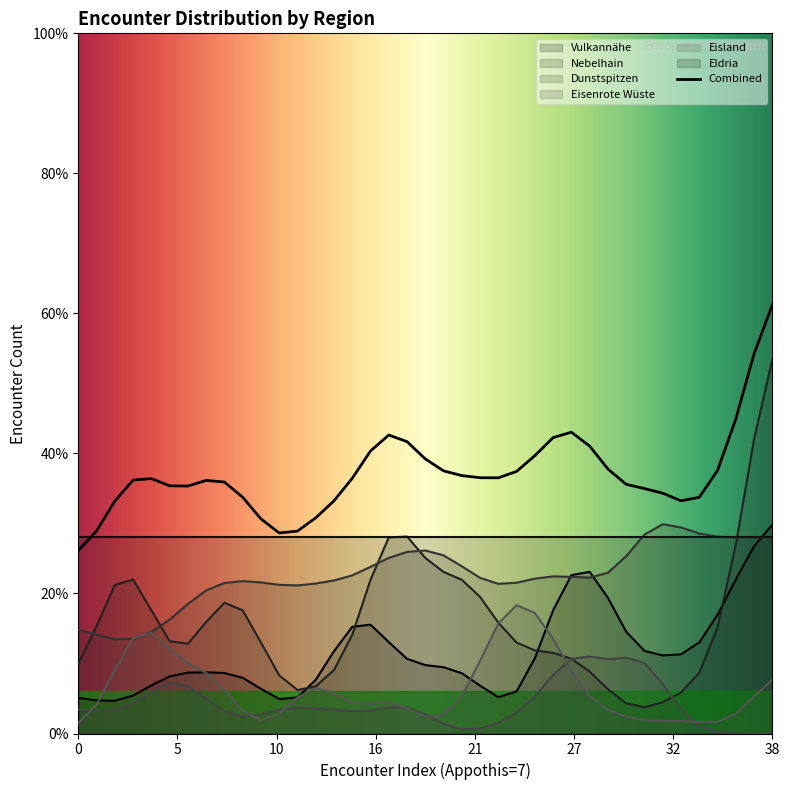

Which series ends up on top after the final intersection of Dunstspitzen and Nebelhain?

Dunstspitzen